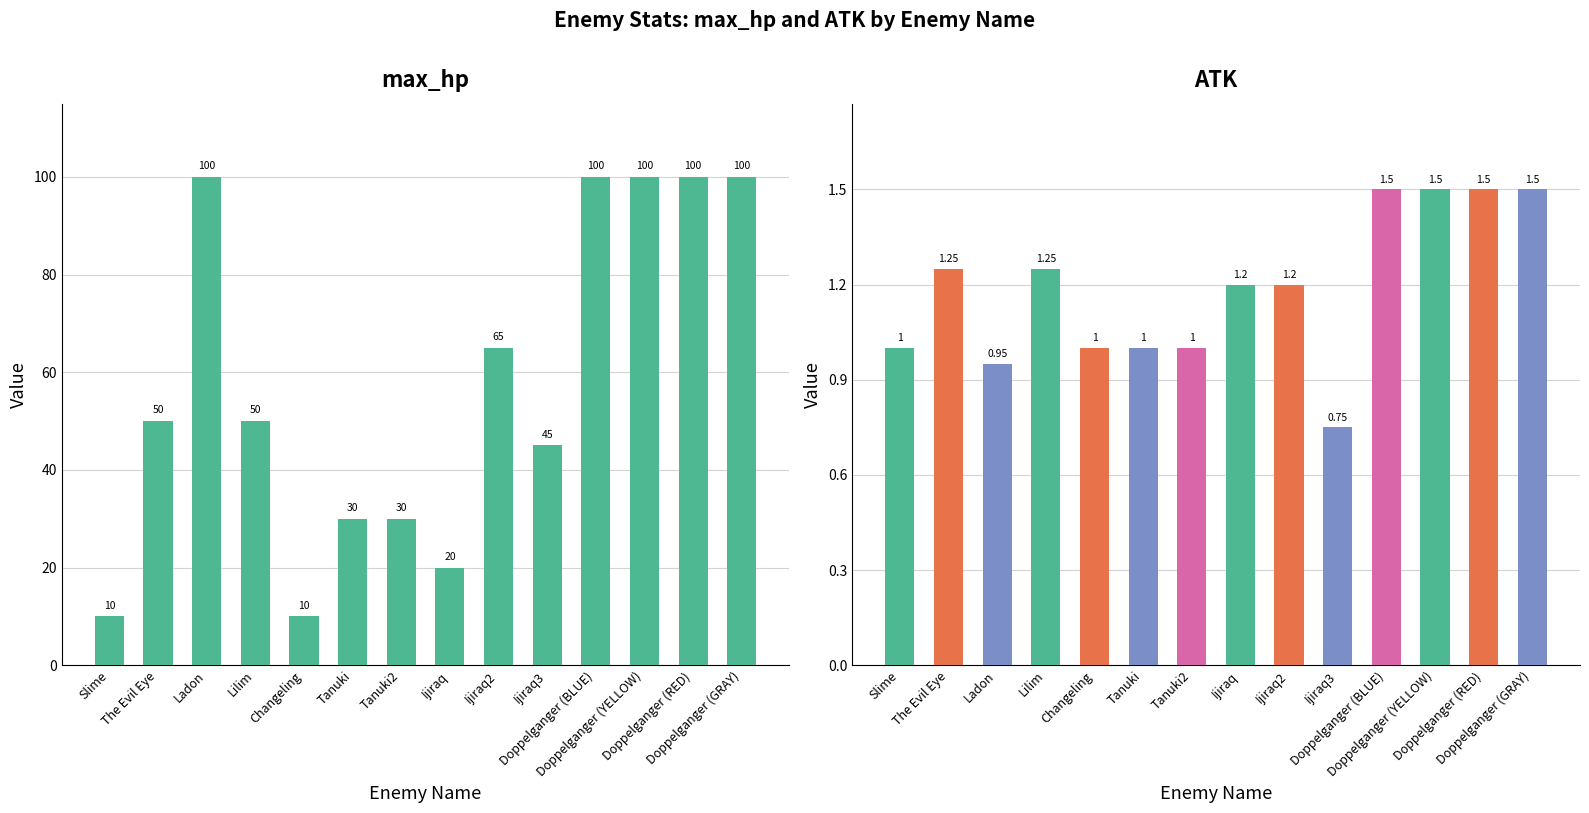

At how many categories does at least one series exceed 3?

14